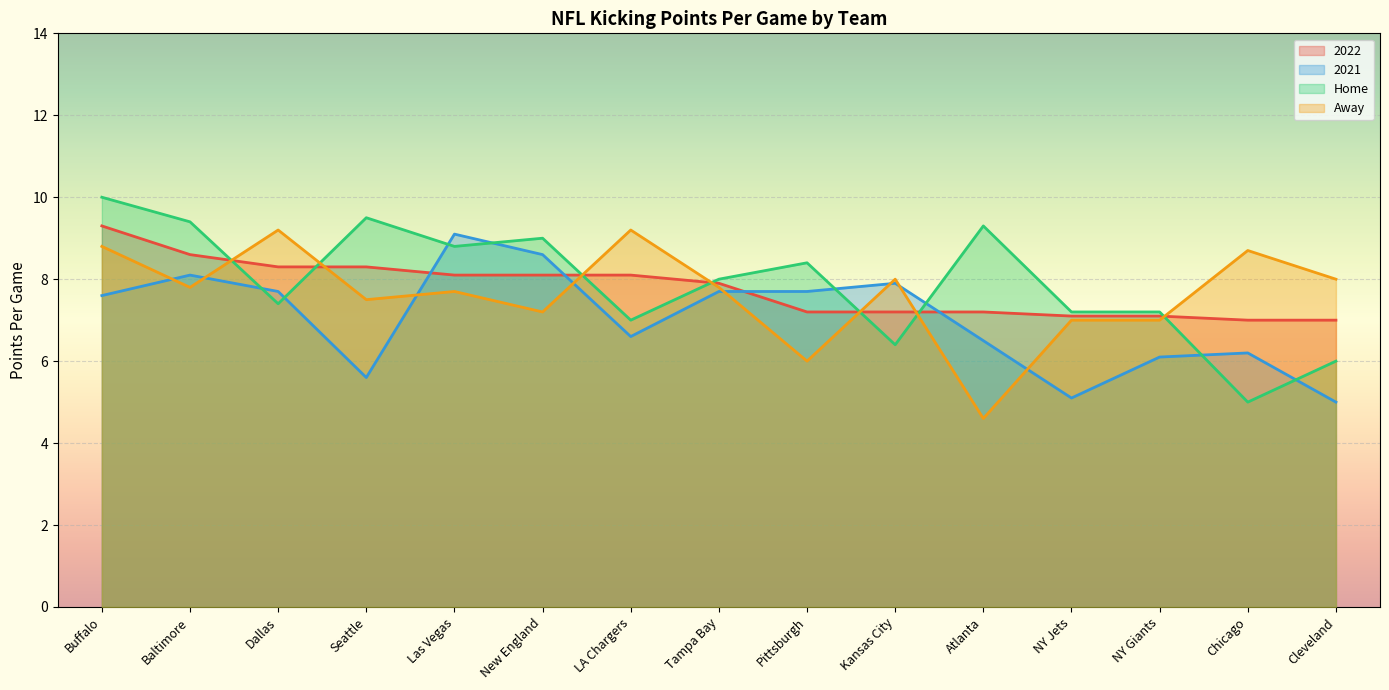

What is the difference between the 2021 values at New England and Tampa Bay?

0.9